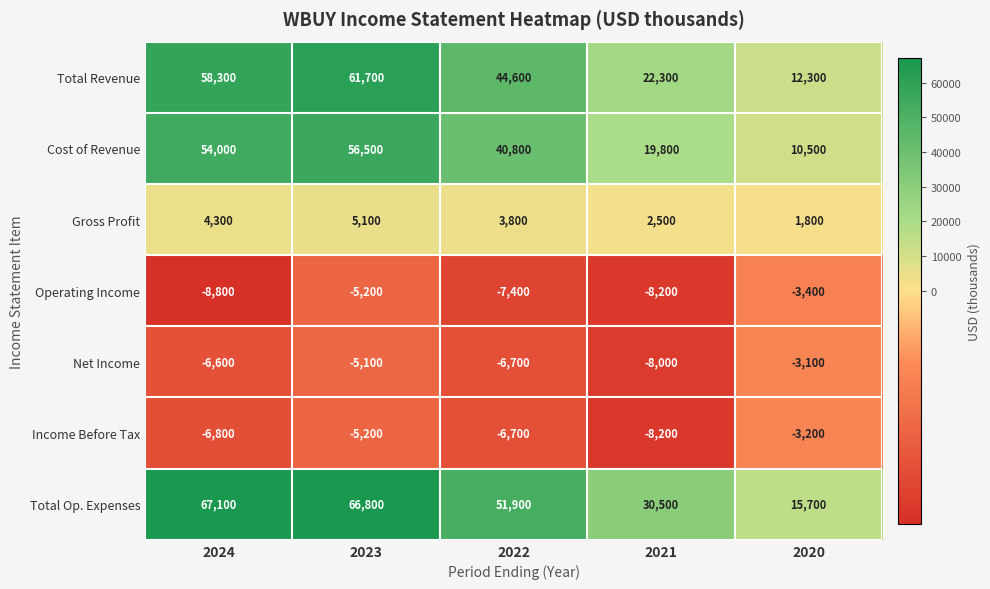

What is the difference between the maximum and minimum values in the Cost of Revenue series?

46000